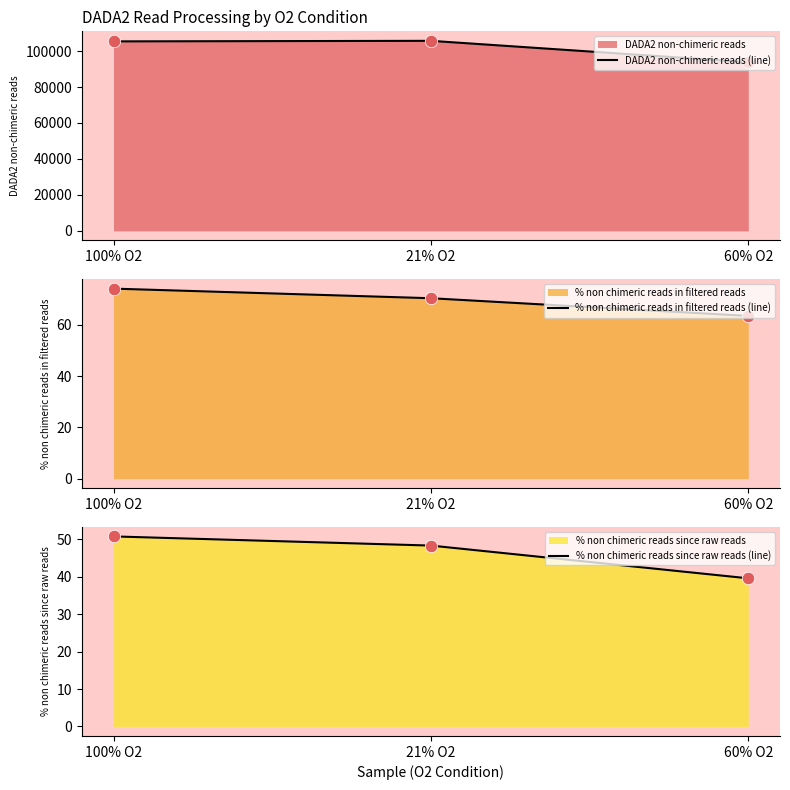

Is the value of DADA2 non-chimeric reads (line) at 21% O2 greater than the value of % non chimeric reads in filtered reads (line) at 100% O2?

Yes